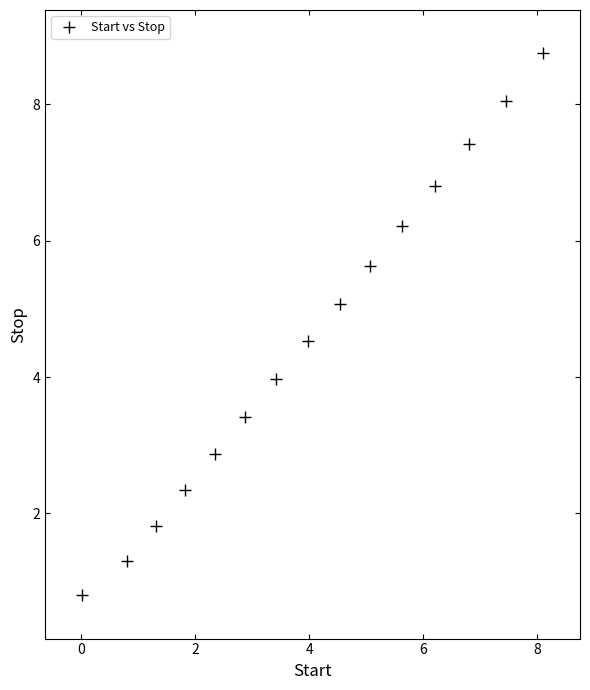

What is the range of X values (max minus min)?

8.1